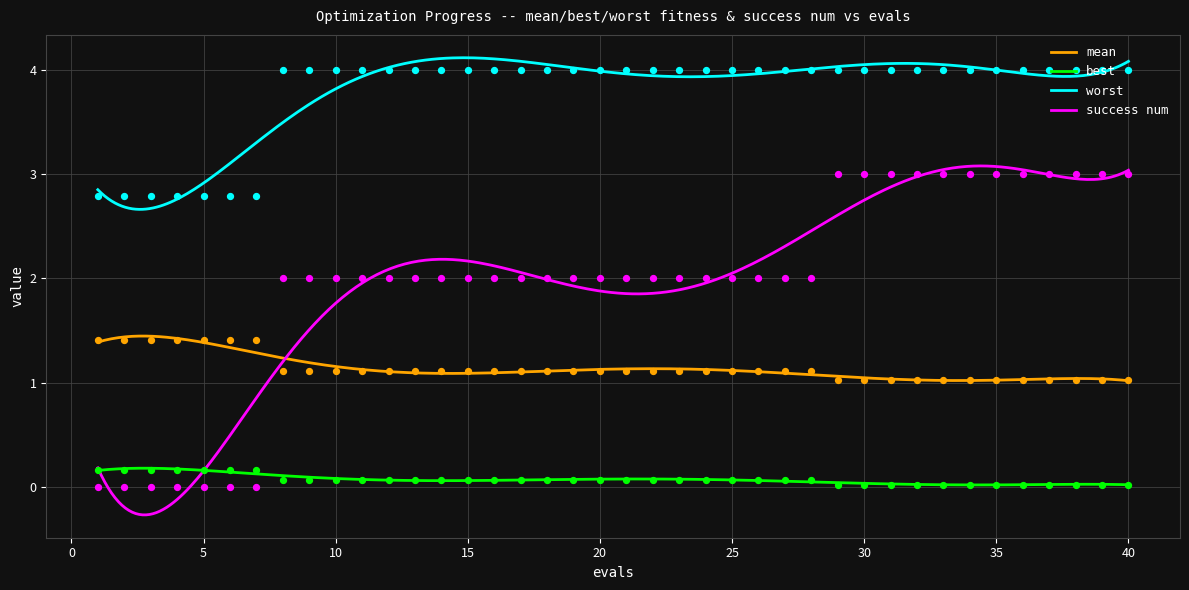

Which series has the largest total across all categories?

worst